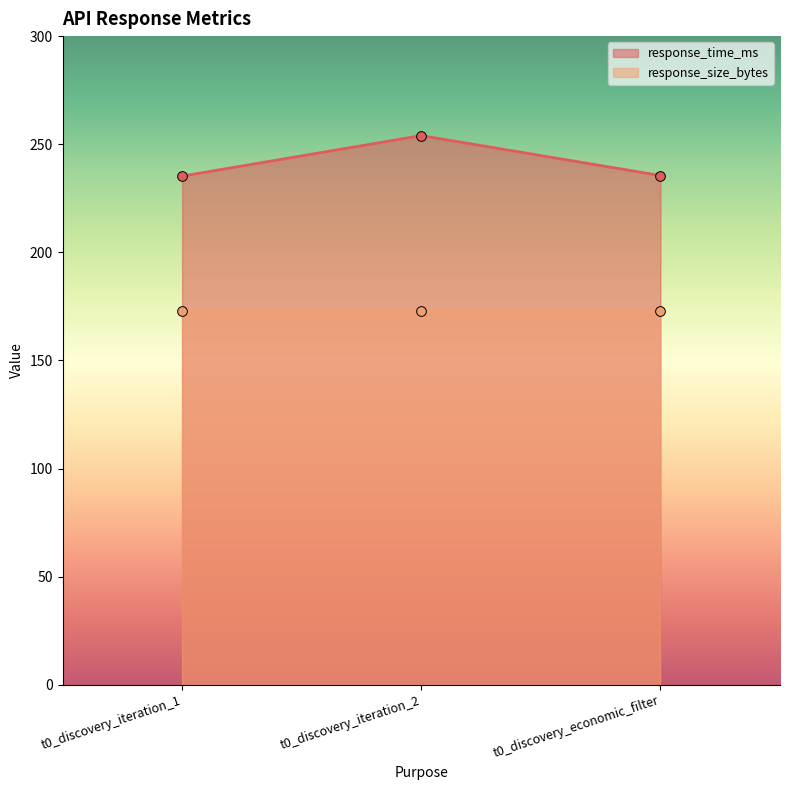

Is it true that the value at t0_discovery_economic_filter is 235.5?

True